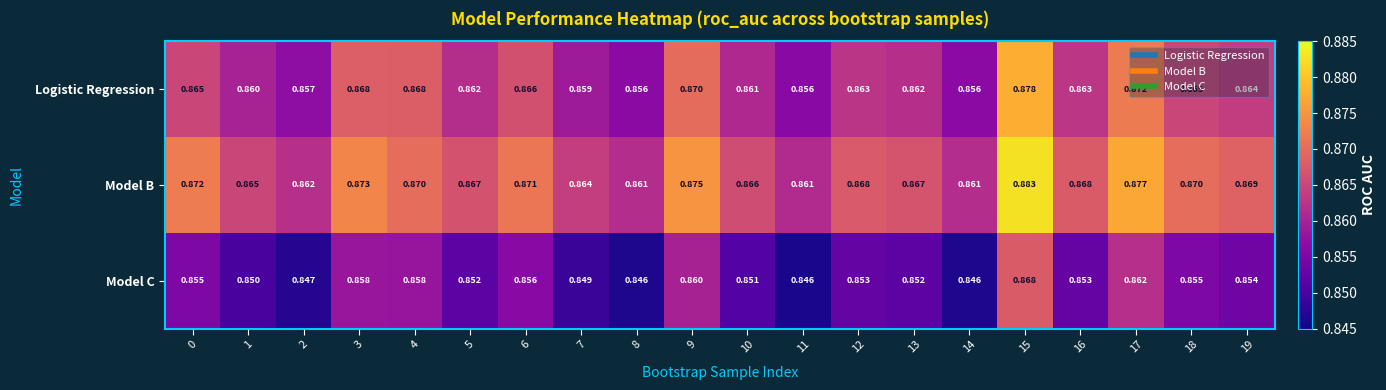

List the series in order of their overall mean, lowest first.

Model C, Logistic Regression, Model B